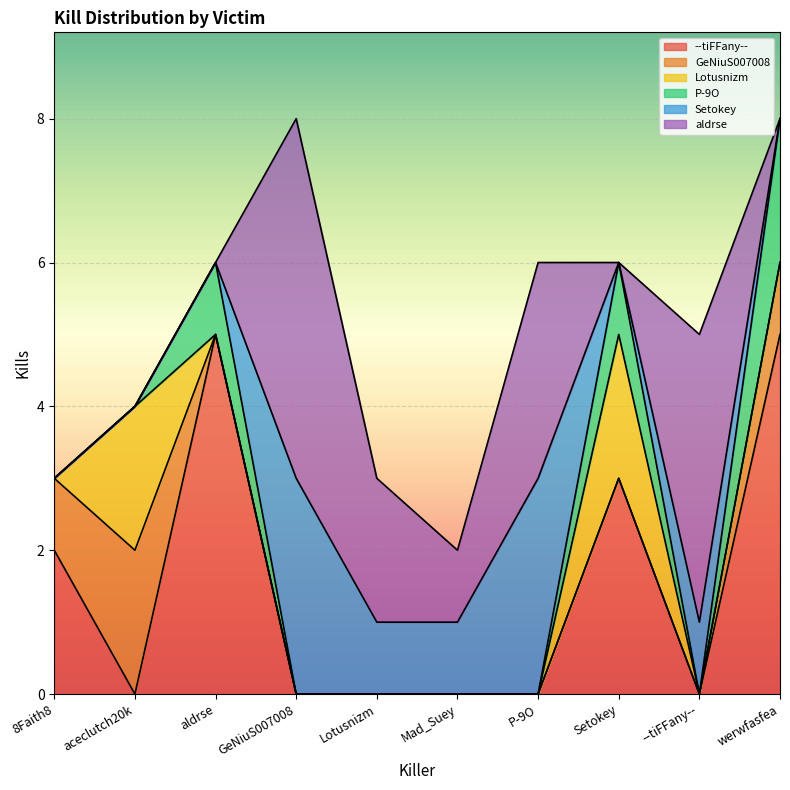

What is the difference between the maximum and minimum values in the --tiFFany-- series?

5